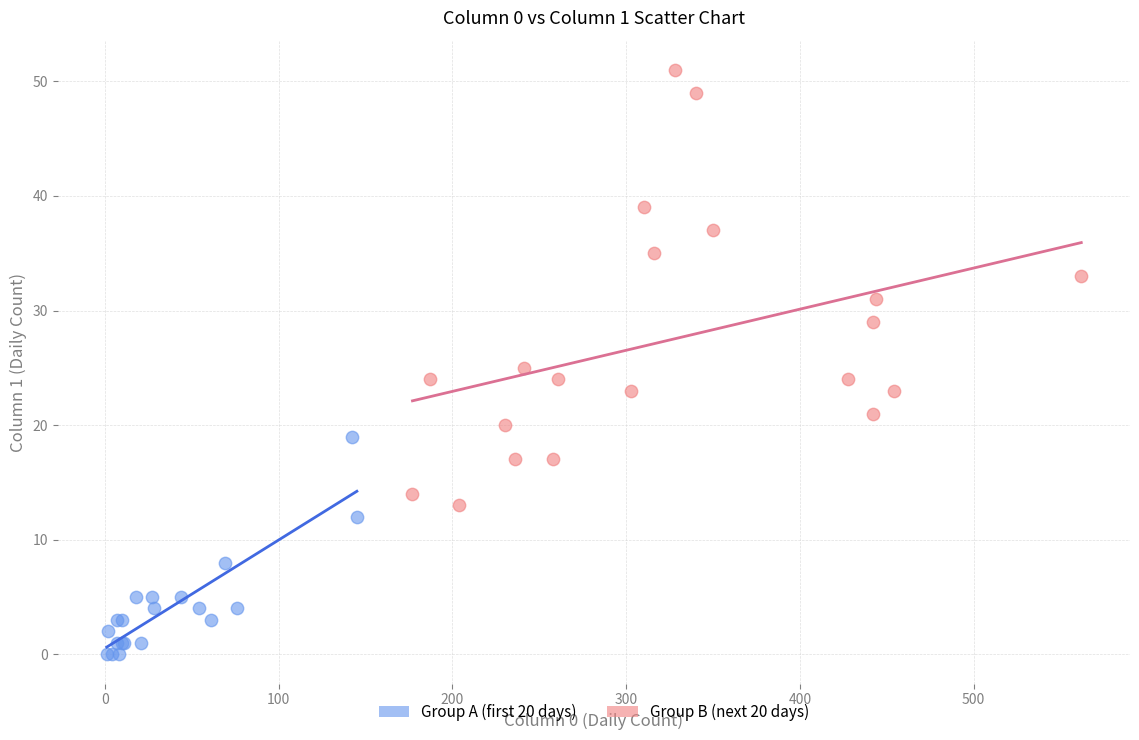

Which series has the largest Y range (max minus min)?

Group B (next 20 days)